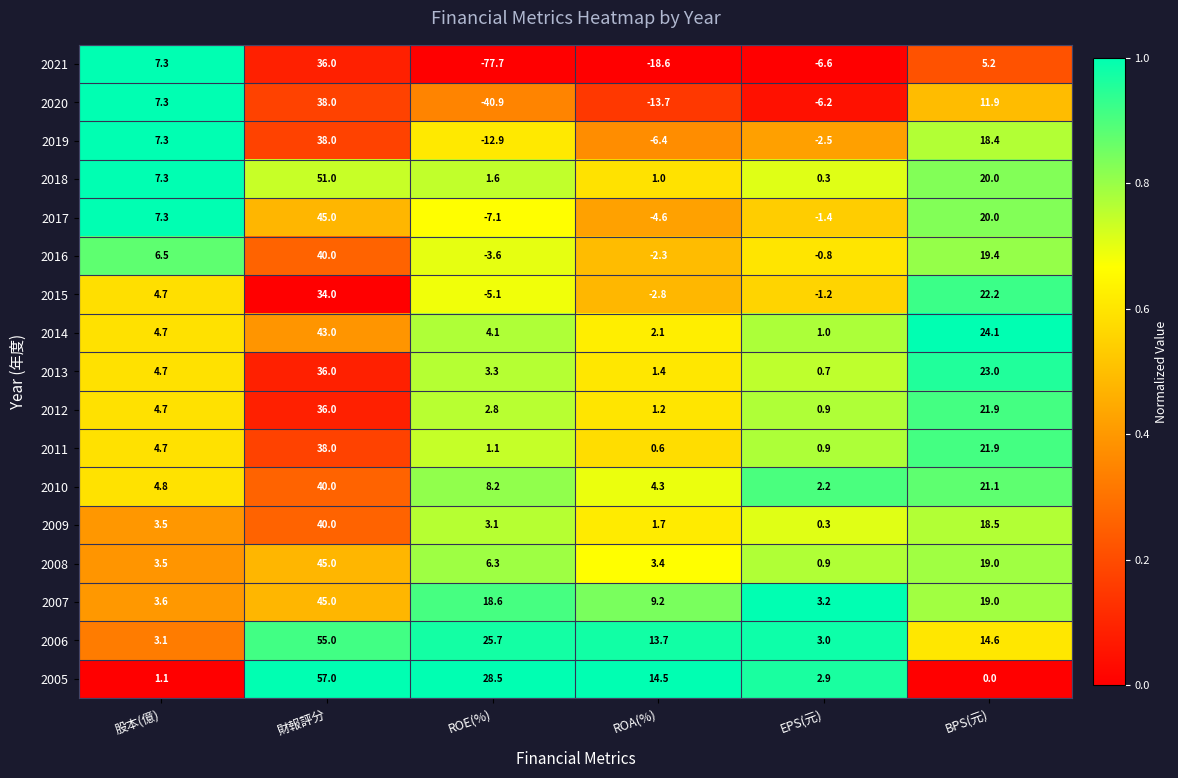

What is the spread (max minus min) of values at BPS(元)?

24.1